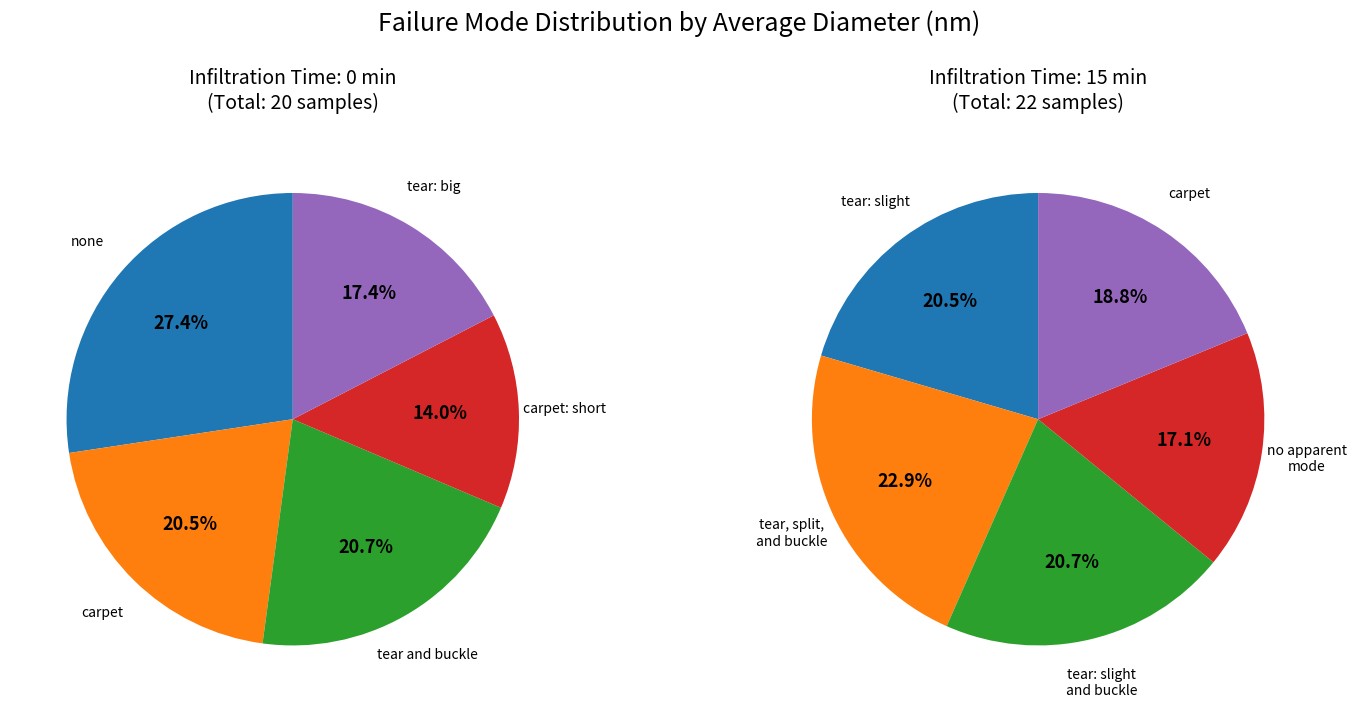

Is there a majority slice in this chart?

No